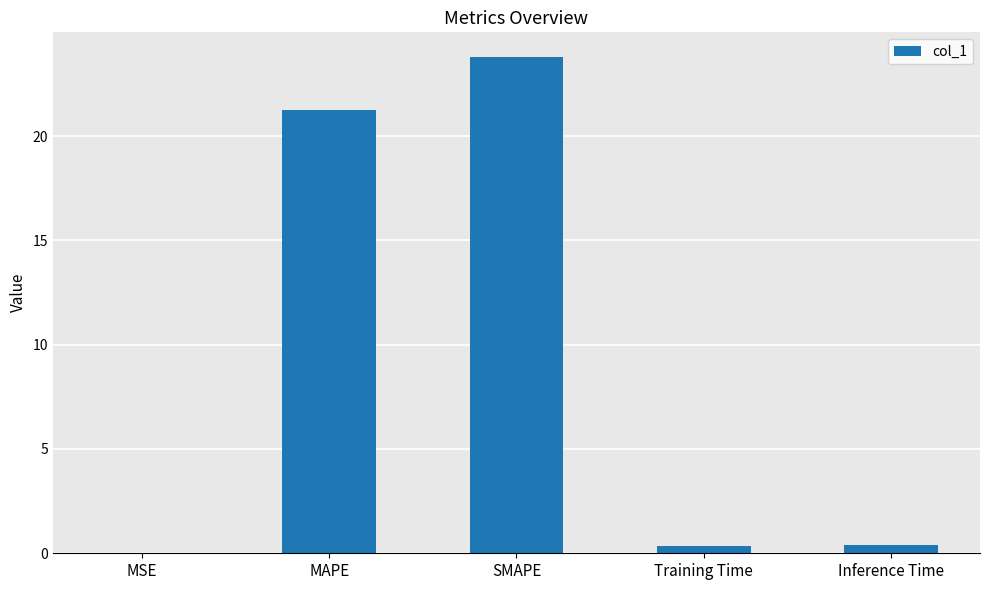

Between MSE and Training Time, which is larger?

Training Time